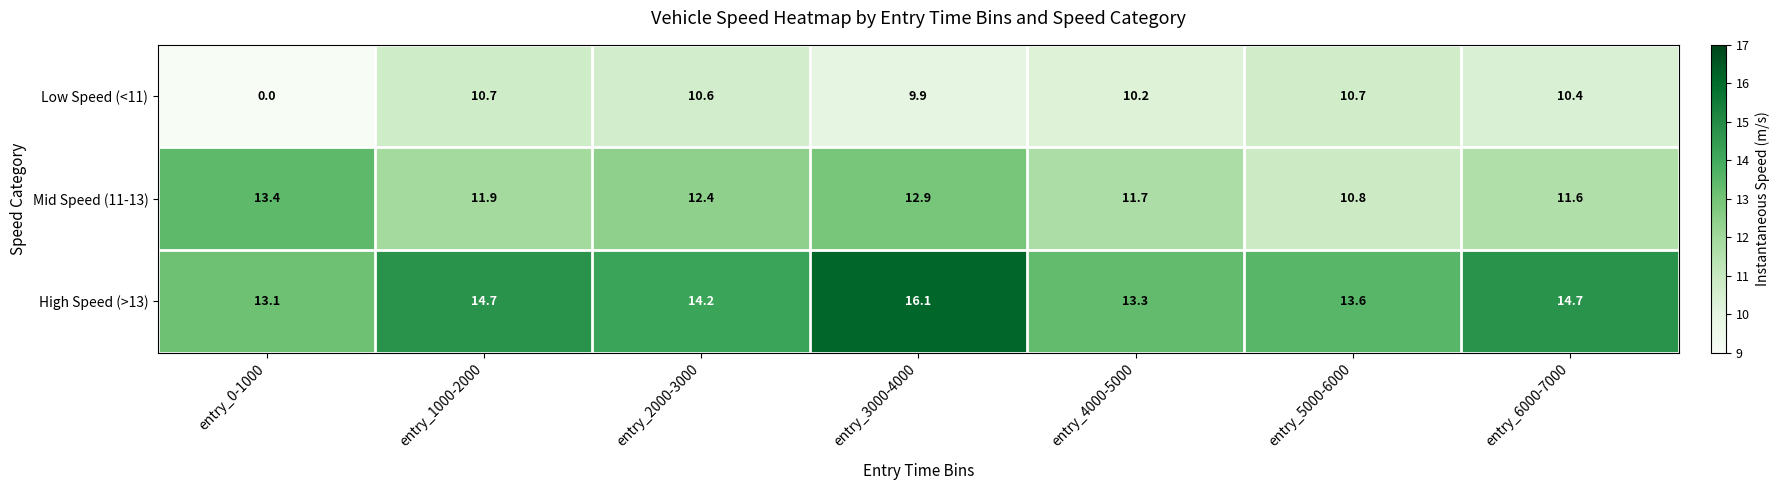

True or false: Low Speed (<11) has a value of 10.6 at entry_2000-3000.

True